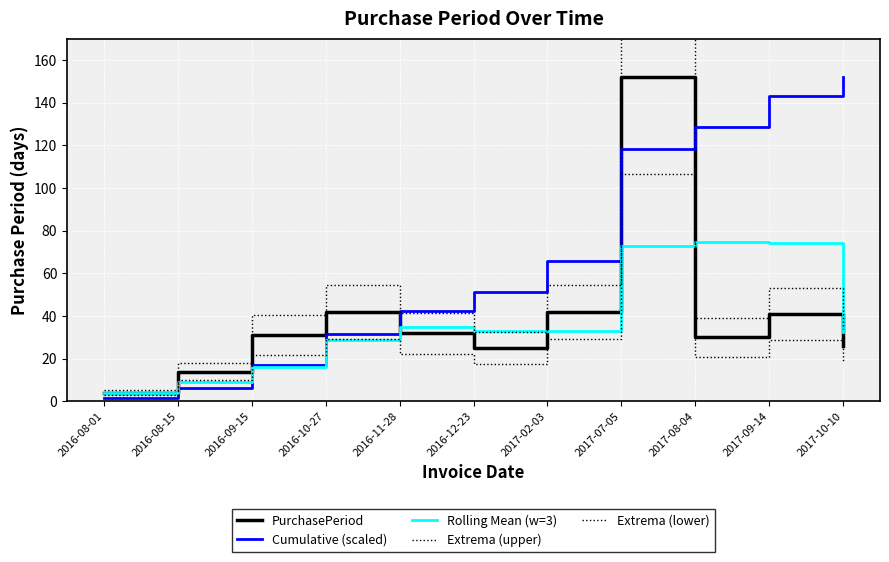

Rank the series by their maximum value, from highest to lowest.

Extrema (upper), PurchasePeriod, Cumulative (scaled), Extrema (lower), Rolling Mean (w=3)